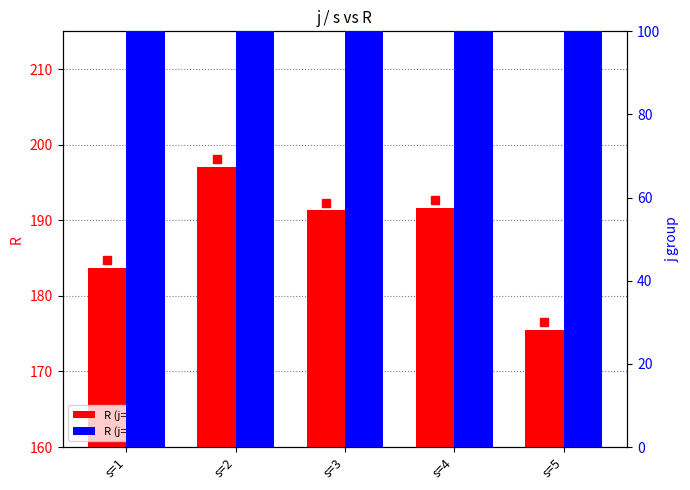

What is the average value of the R (j=11) series?

192.9